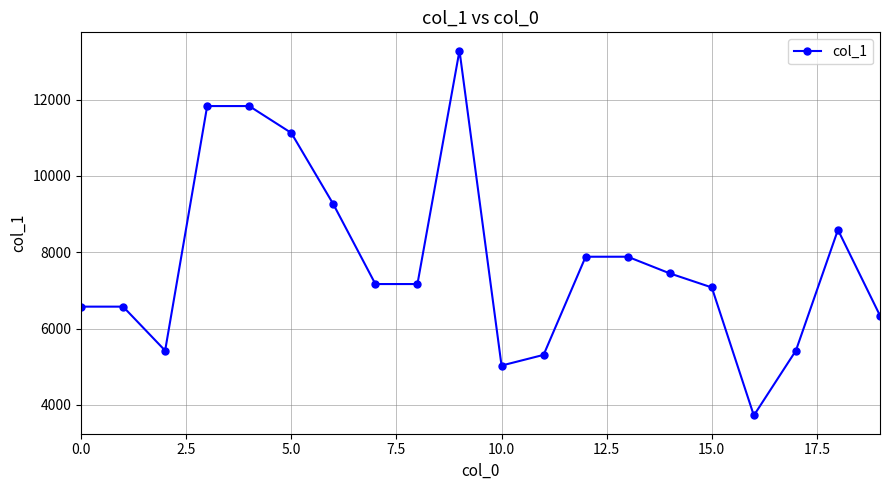

How many data points are less than 7168?

9